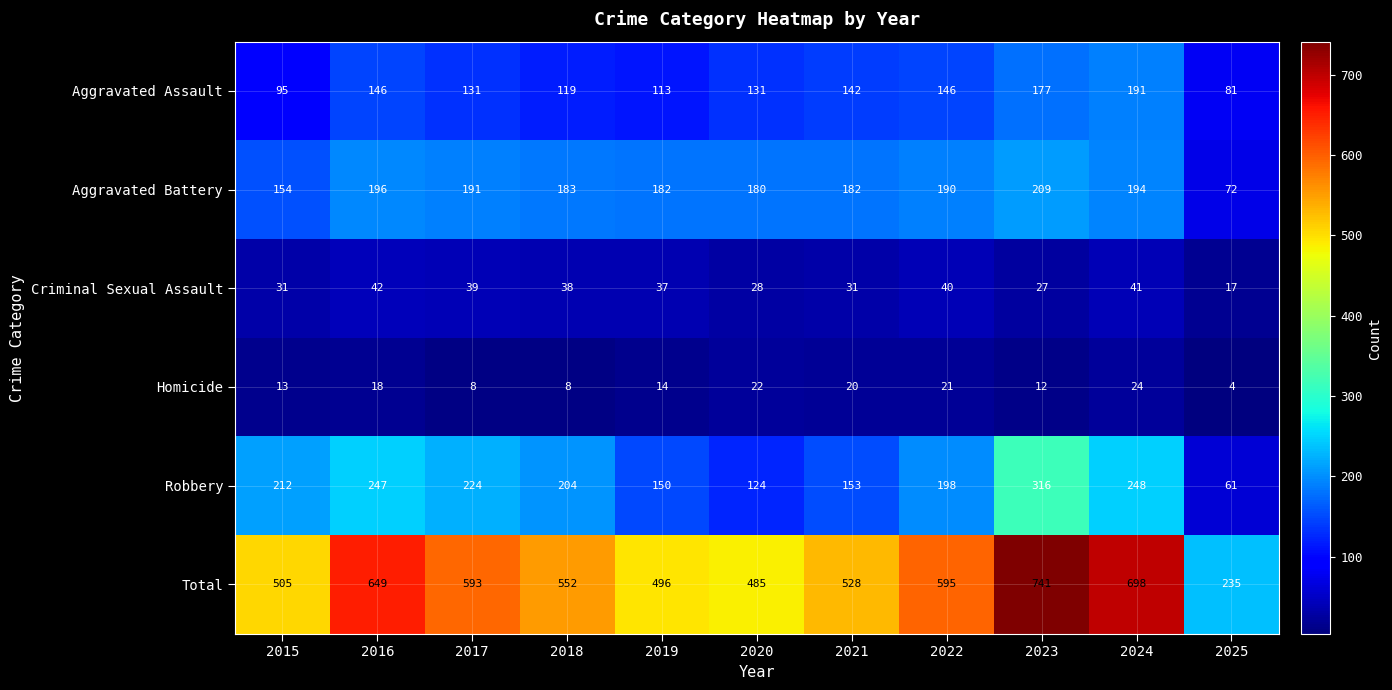

Which series has the widest spread of values?

Total